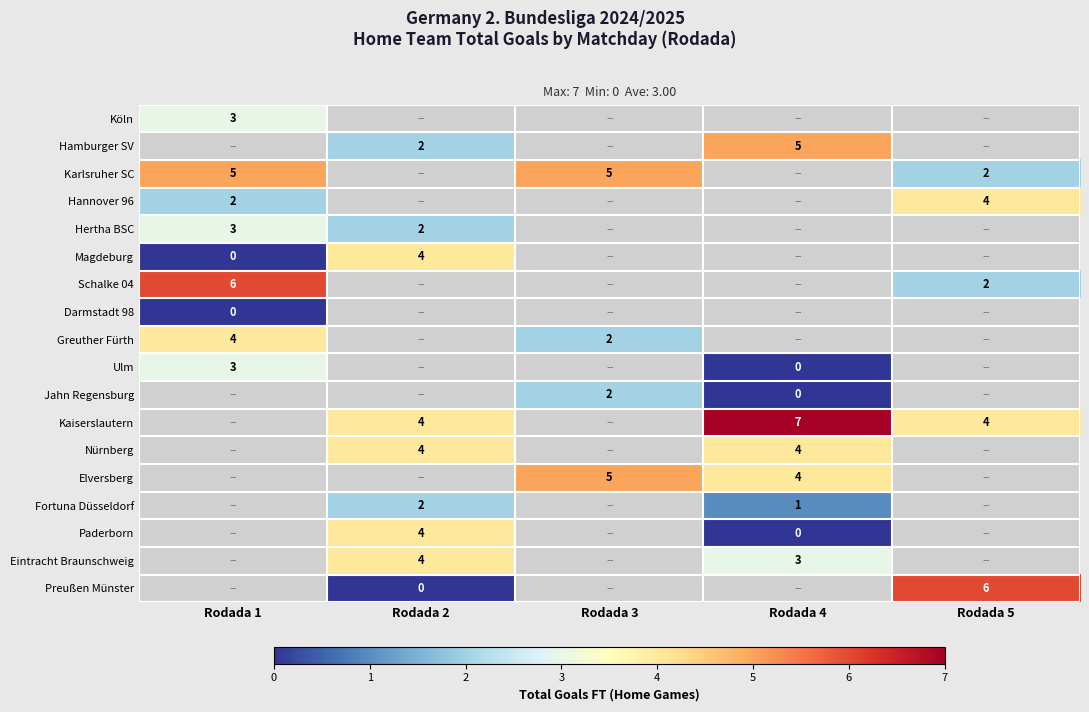

Is it true that Jahn Regensburg equals 1 at Rodada 3?

False